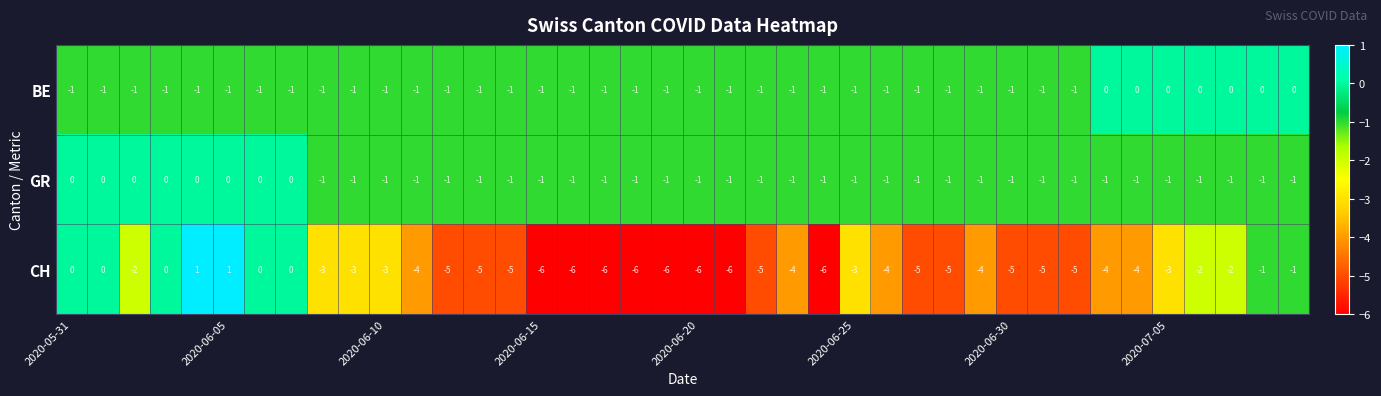

Which series has the widest spread of values?

CH